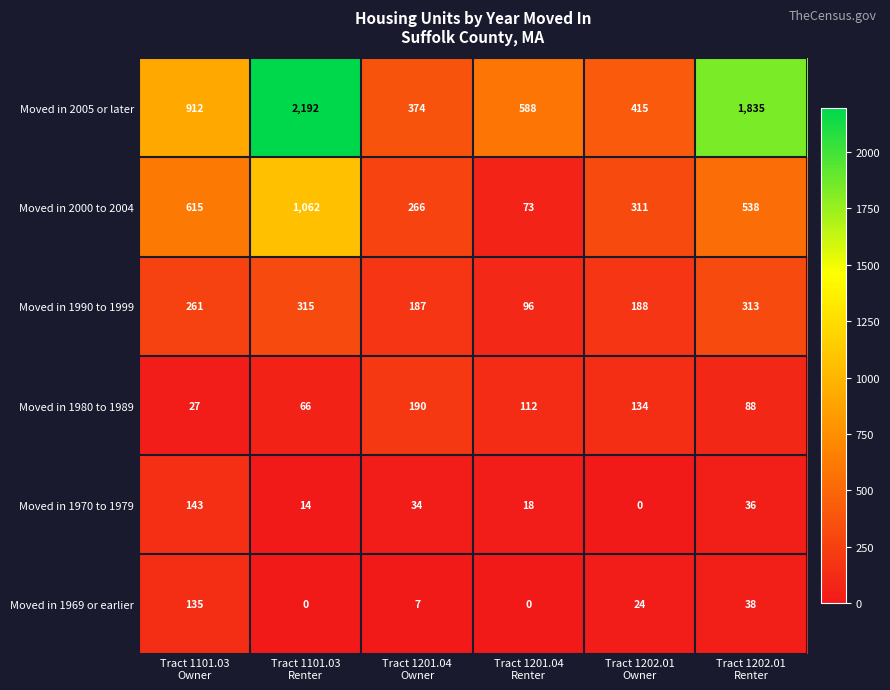

What is the greatest value displayed?

2192